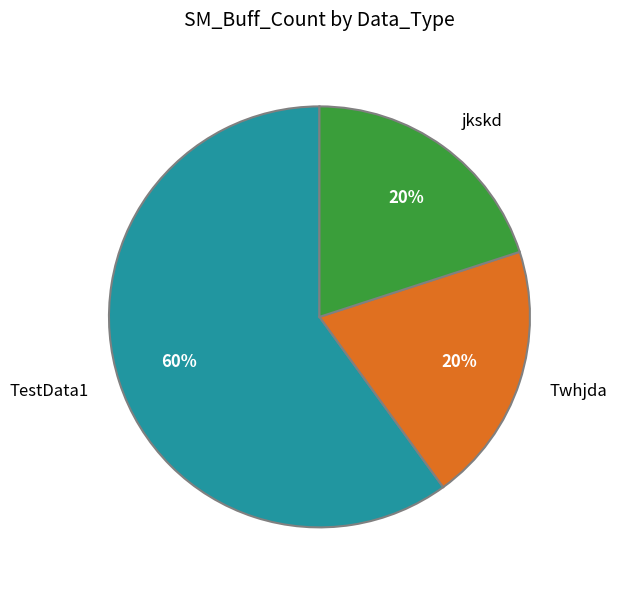

Does any single category account for the majority?

Yes